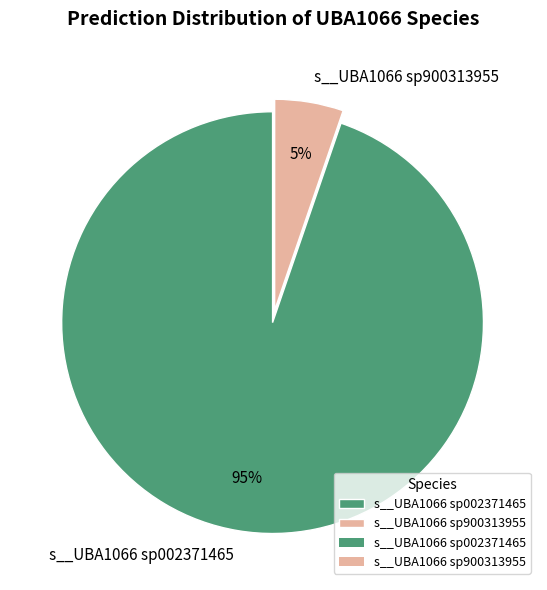

Rank the categories by value from lowest to highest.

s__UBA1066 sp900313955, s__UBA1066 sp002371465